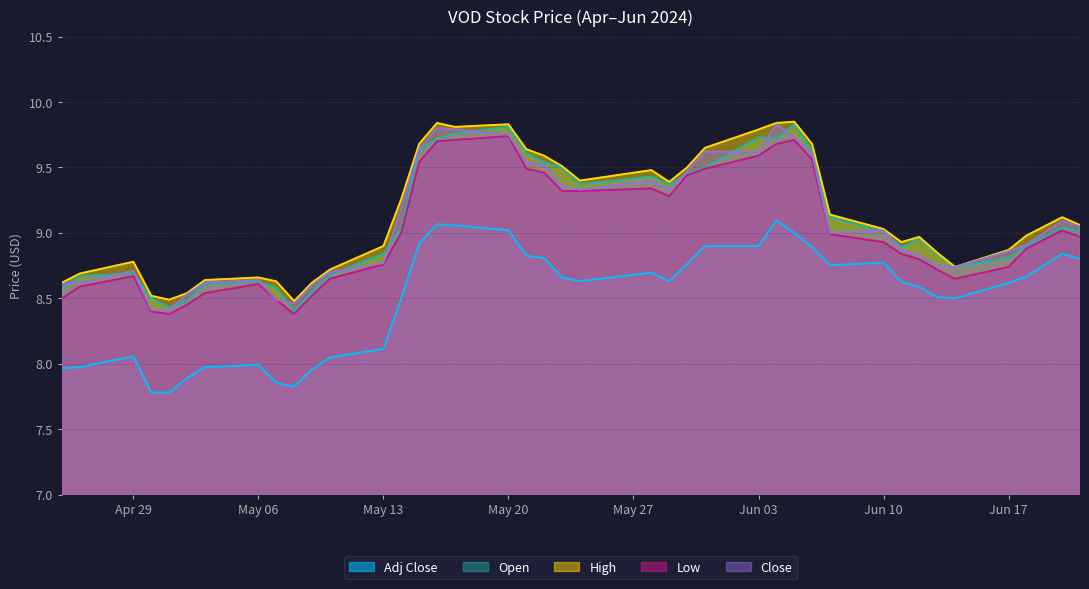

At which category does Low reach its first local valley?

2024-05-01